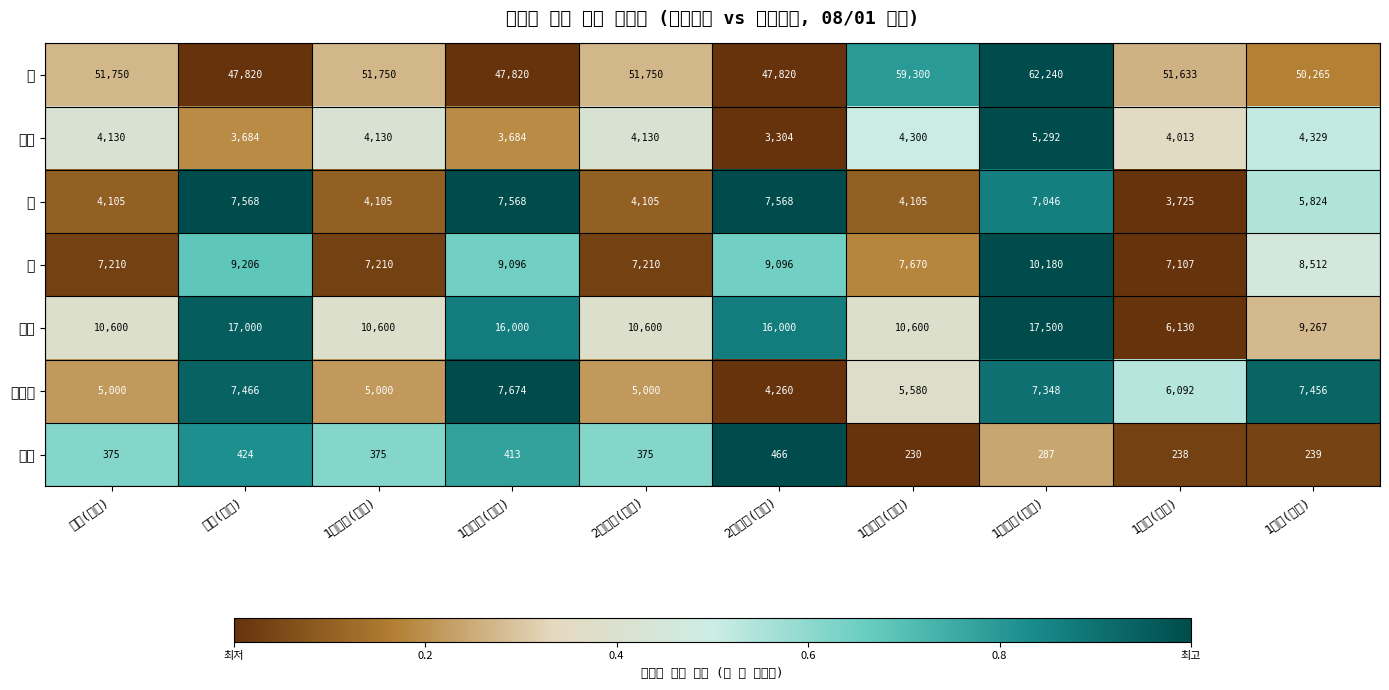

Rank the series at 1개월전(전통) from lowest to highest value.

감자, 콩, 찹쌀, 고구마, 팥, 녹두, 쌀